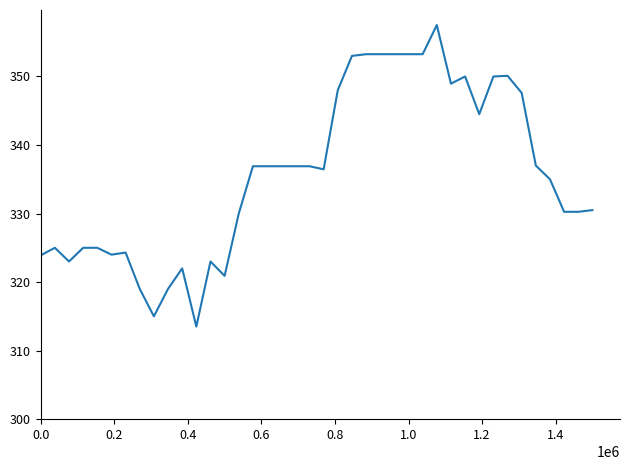

What is the difference between the maximum and minimum values?

44.0